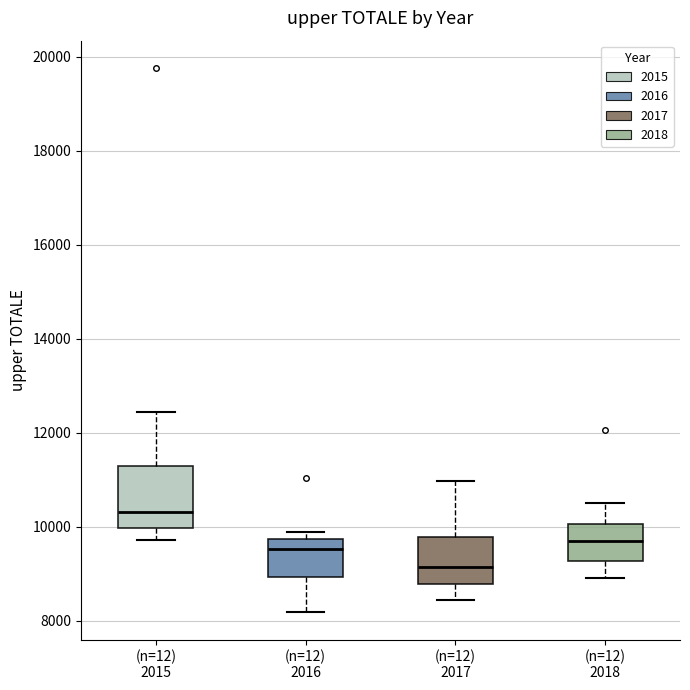

Which box has the highest median line?

(n=12) 2015